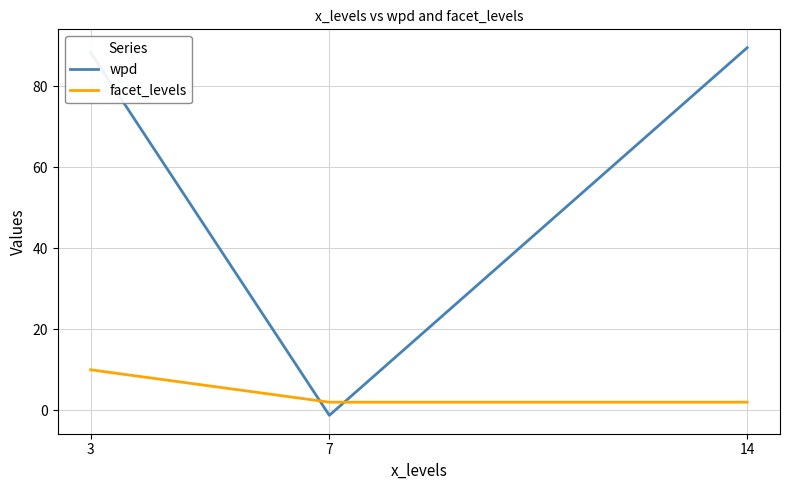

Is the value of facet_levels at 7 greater than the value of wpd at 14?

No